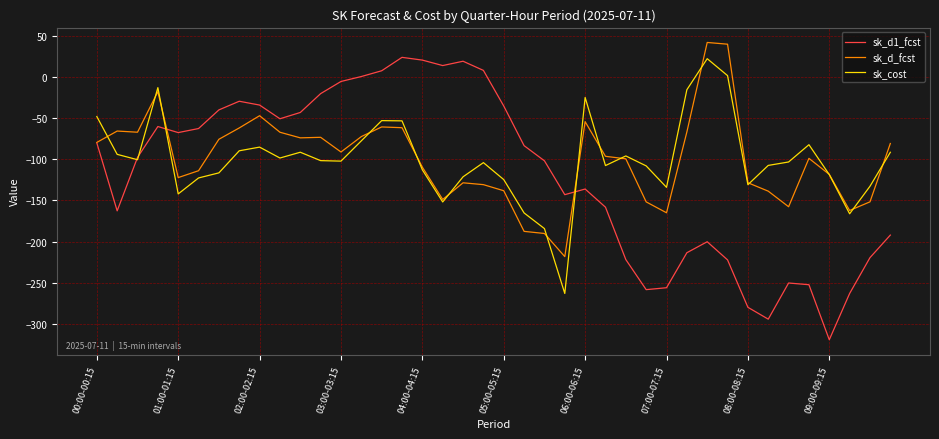

What is the minimum value shown in the chart?

-319.1